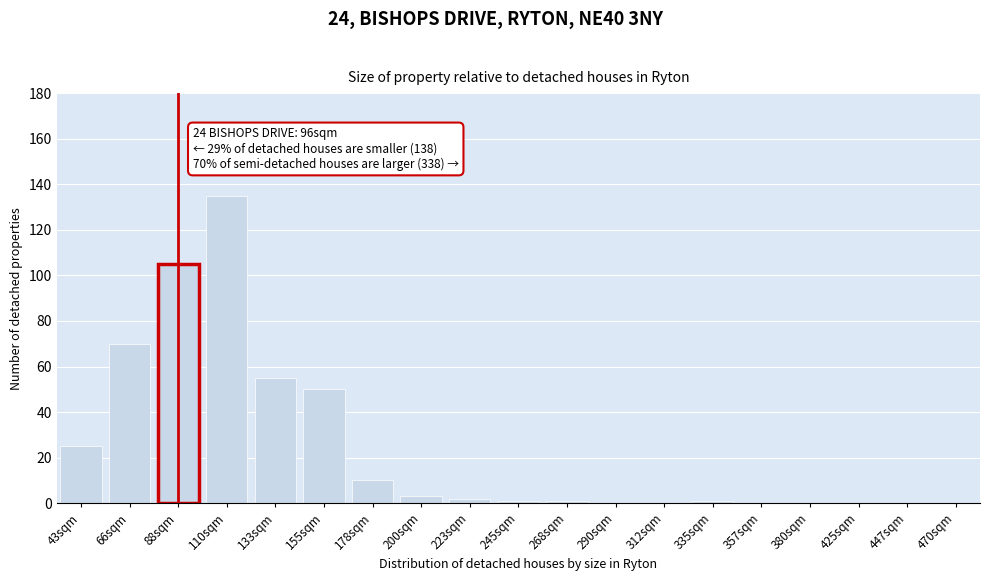

Reading left to right, transcribe all the data shown in this chart.

43sqm=25	66sqm=70	88sqm=105	110sqm=135	133sqm=55	155sqm=50	178sqm=10	200sqm=3	223sqm=2	245sqm=1	268sqm=1	290sqm=0	312sqm=0	335sqm=1	357sqm=0	380sqm=0	425sqm=0	447sqm=0	470sqm=0